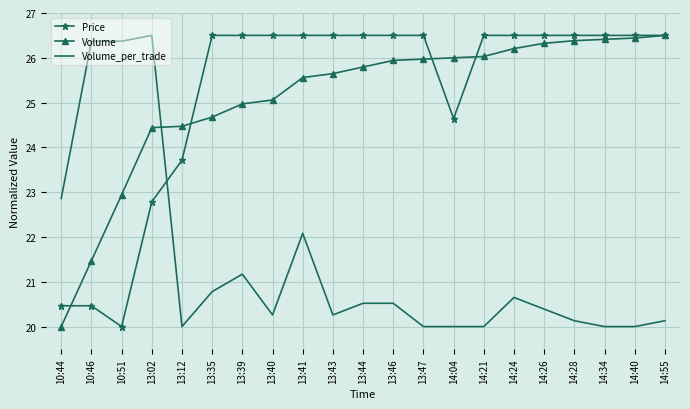

What is the total value across all series at 13:43?

72.4